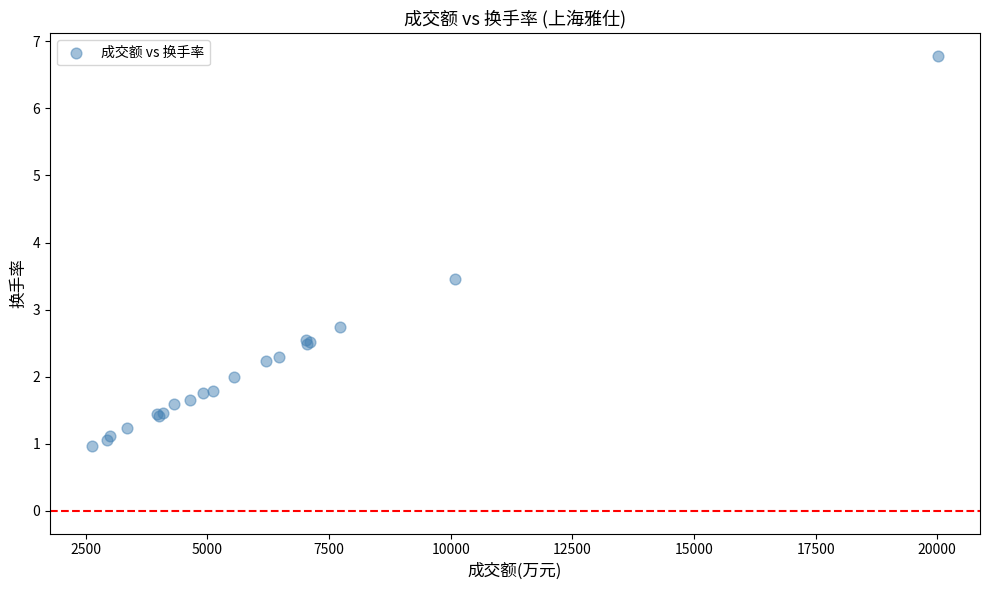

What Y value in the scatter plot is closest to 3?

2.7